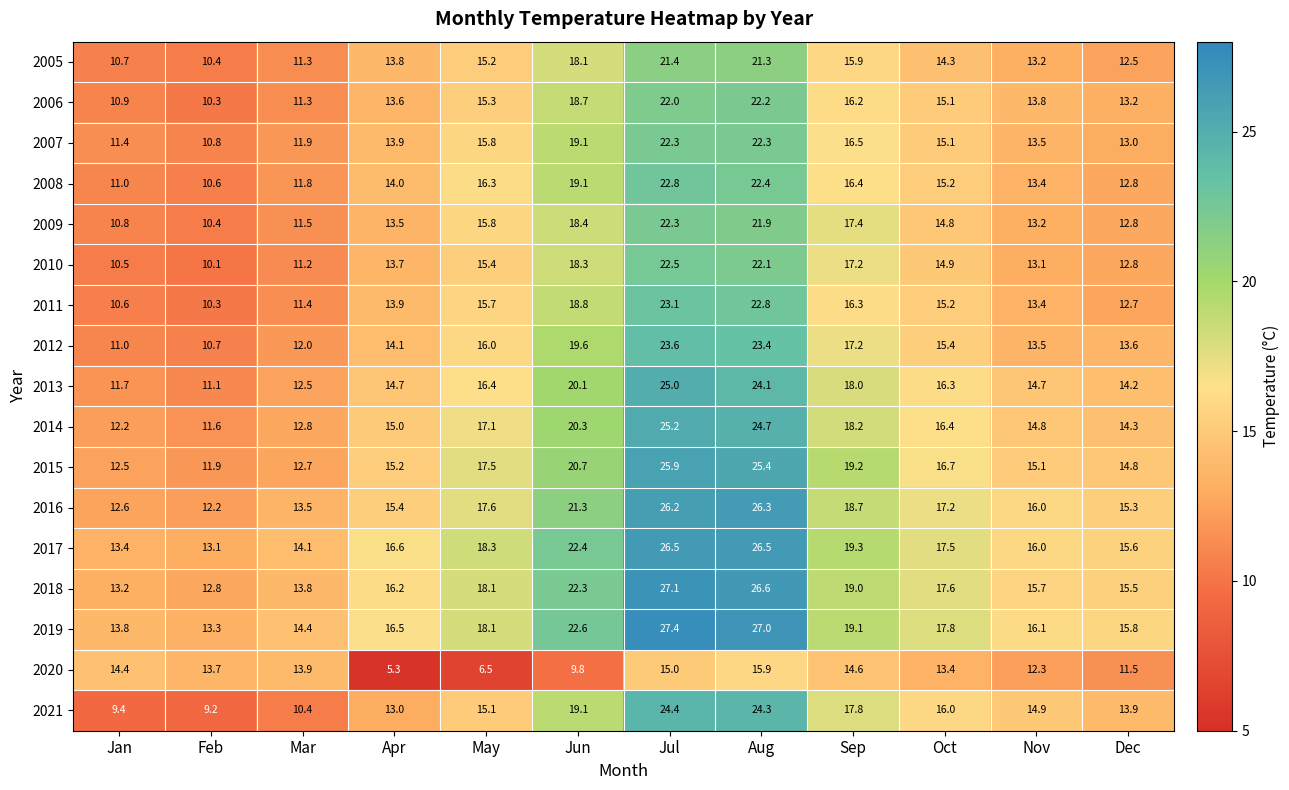

What is the sum of the 2017 values at Jul and Sep?

45.8